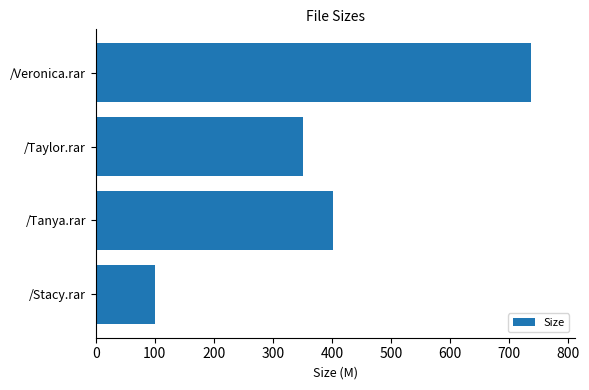

Rank the categories by value from lowest to highest.

/Stacy.rar, /Taylor.rar, /Tanya.rar, /Veronica.rar